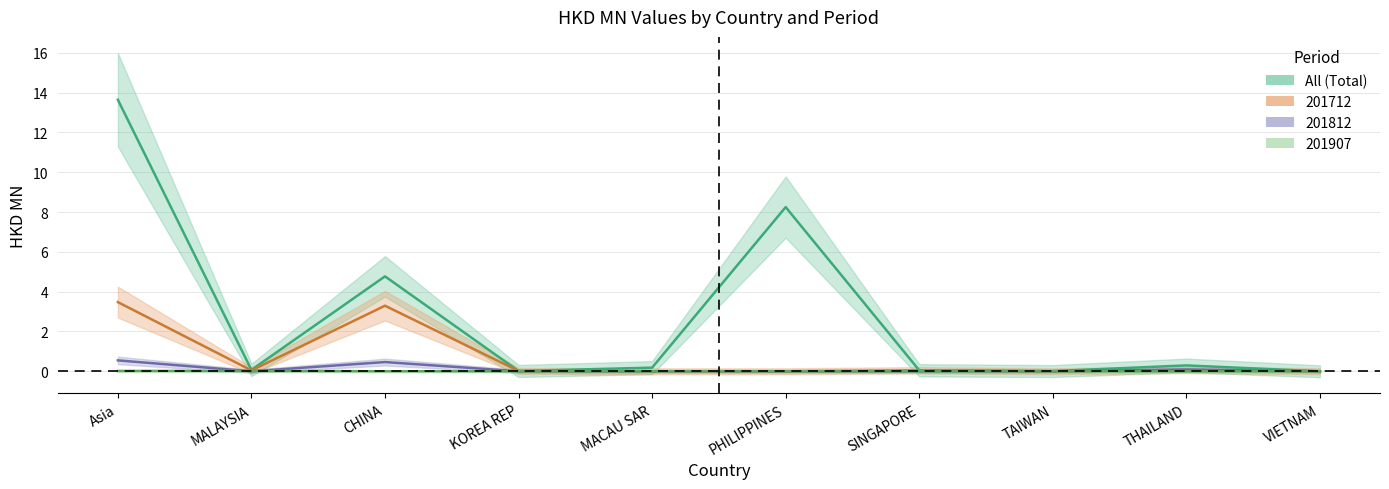

What is the total value across all series at PHILIPPINES?

8.2